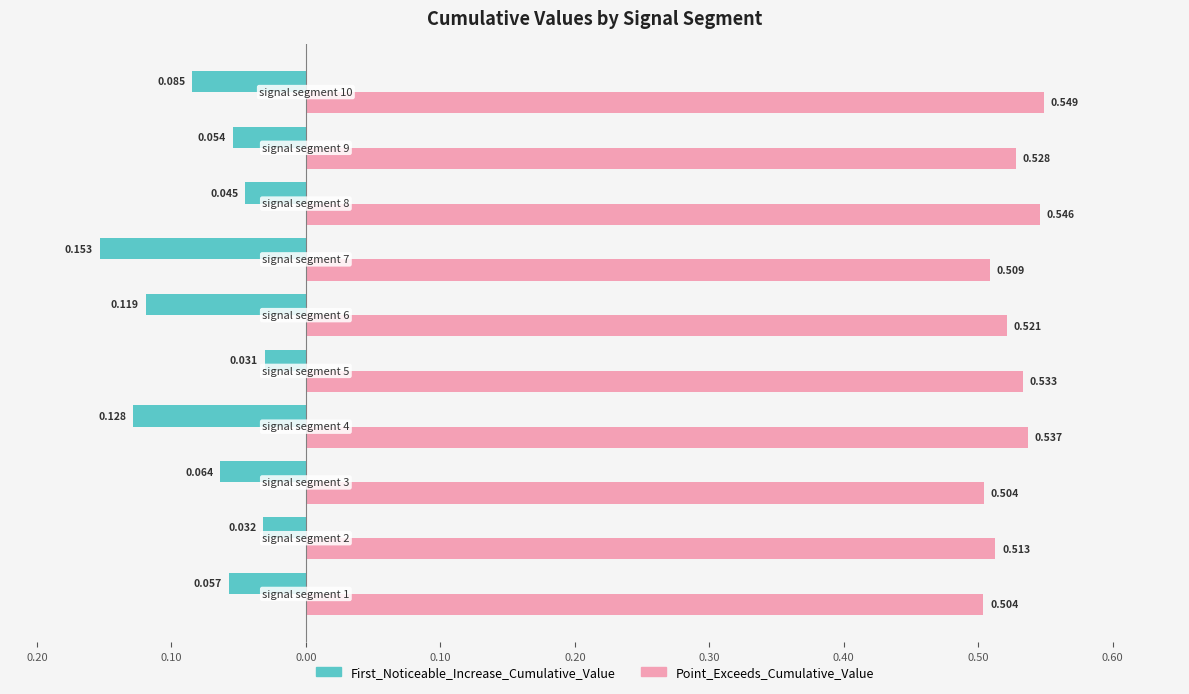

What are all the series names shown in the legend?

First_Noticeable_Increase_Cumulative_Value, Point_Exceeds_Cumulative_Value